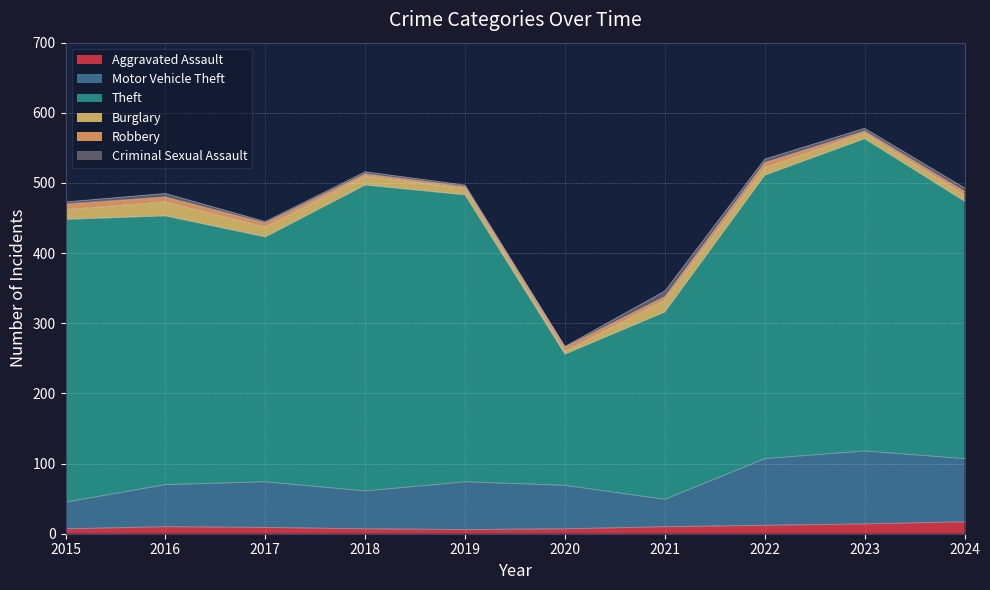

After their last crossing, which series has the higher values: Robbery or Criminal Sexual Assault?

Criminal Sexual Assault